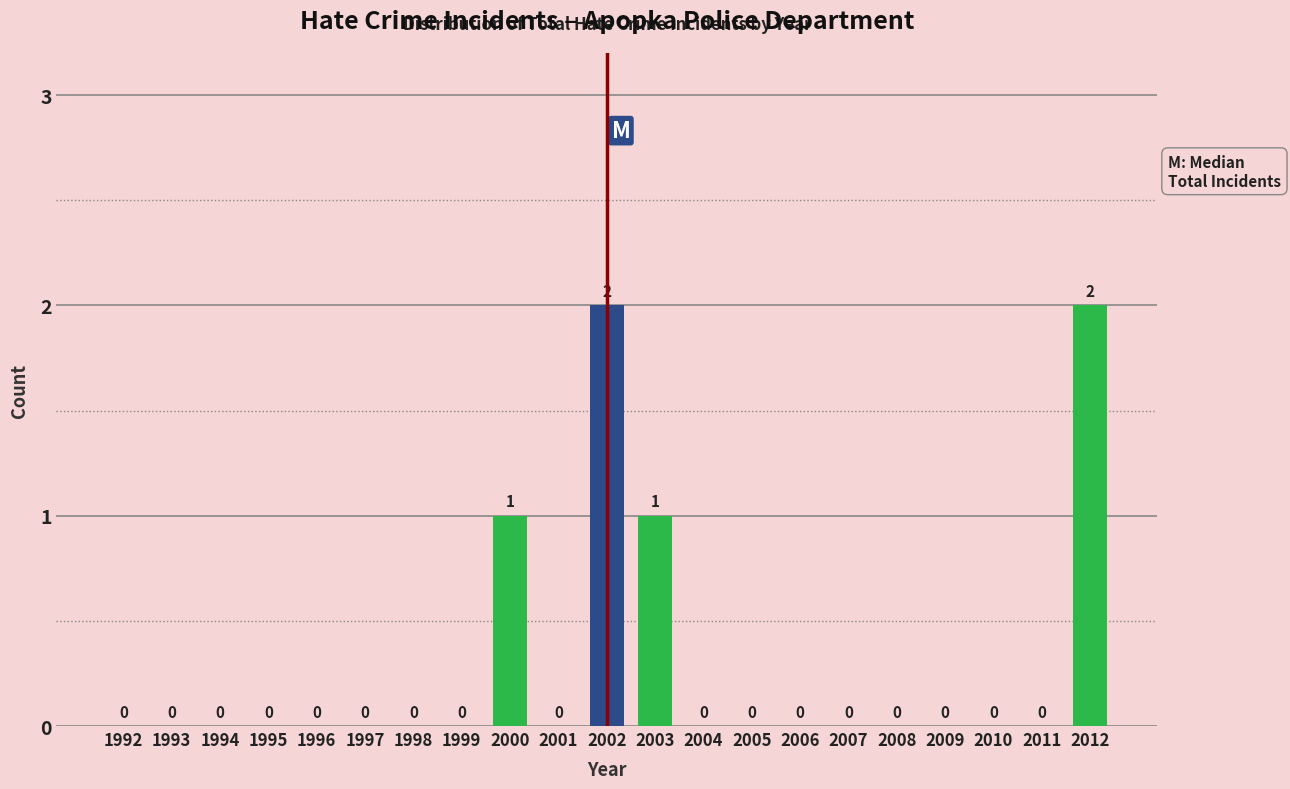

Reading left to right, transcribe all the data shown in this chart.

1992=0	1993=0	1994=0	1995=0	1996=0	1997=0	1998=0	1999=0	2000=1	2001=0	2002=2	2003=1	2004=0	2005=0	2006=0	2007=0	2008=0	2009=0	2010=0	2011=0	2012=2